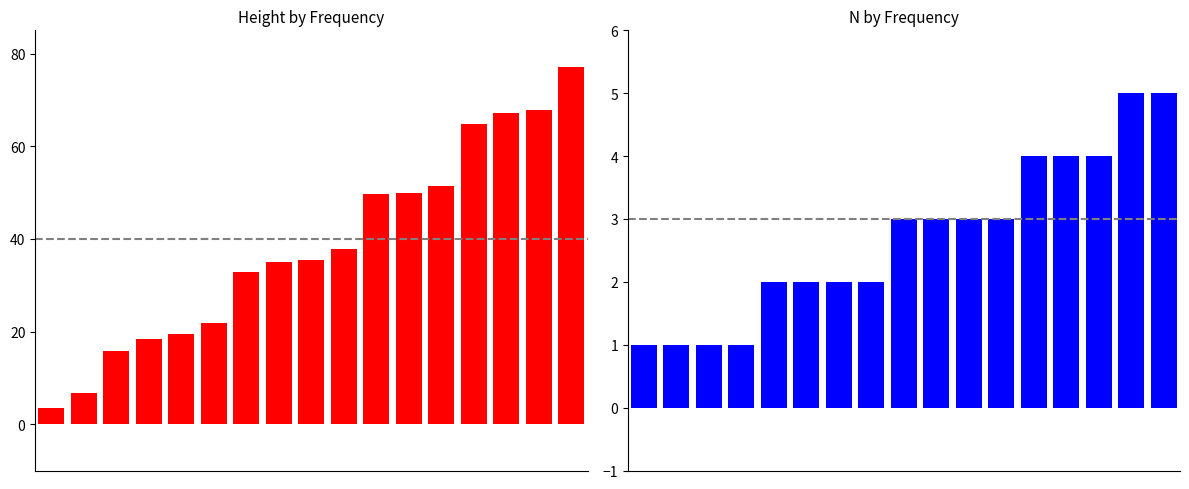

At how many categories does at least one series exceed 71?

1